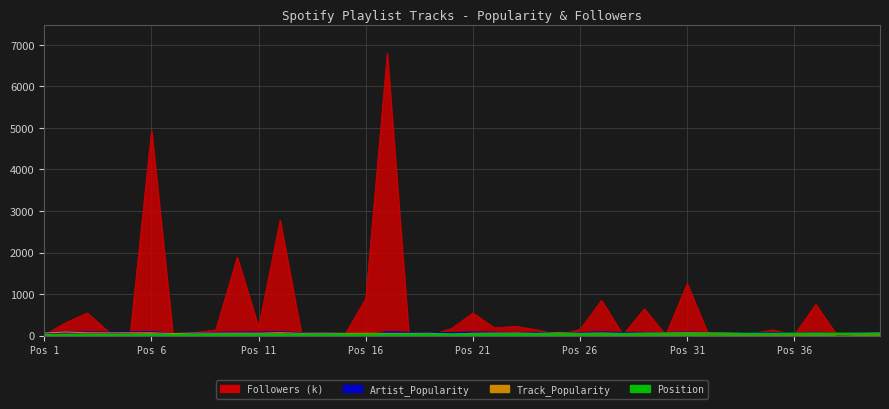

Which series ends up on top after the final intersection of Position and Artist_Popularity?

Artist_Popularity